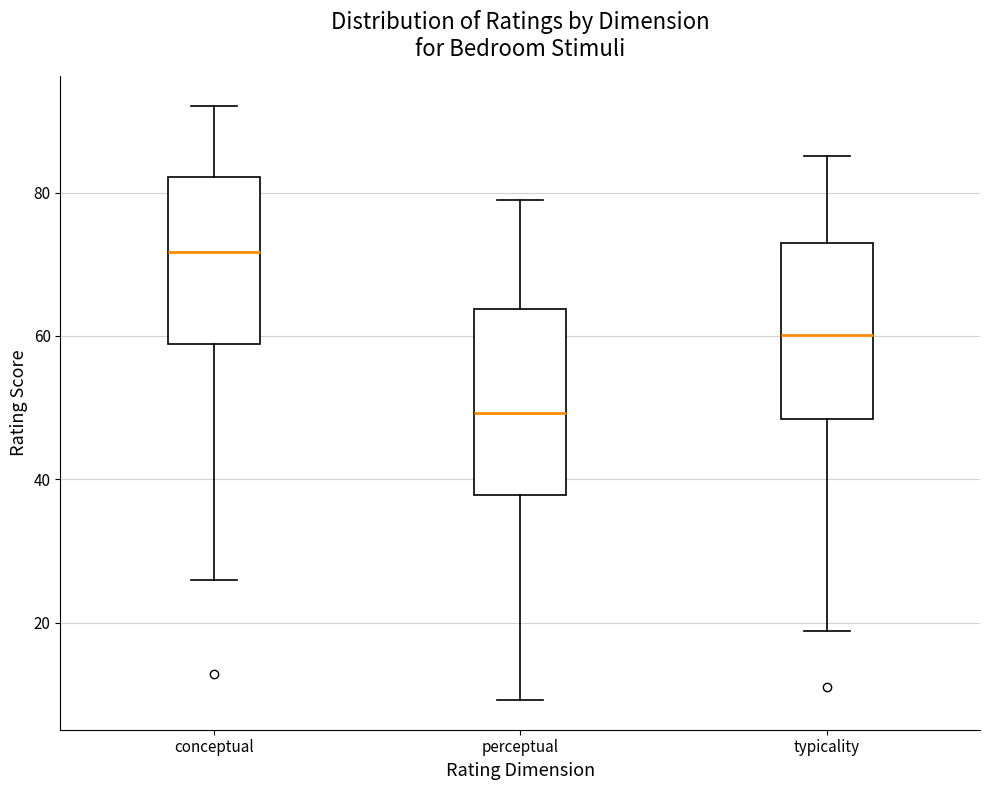

Which box has the lowest median line?

perceptual